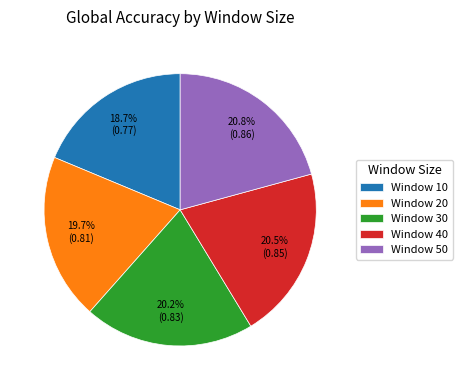

Combined, do Window 10 and Window 30 account for over 50%?

No